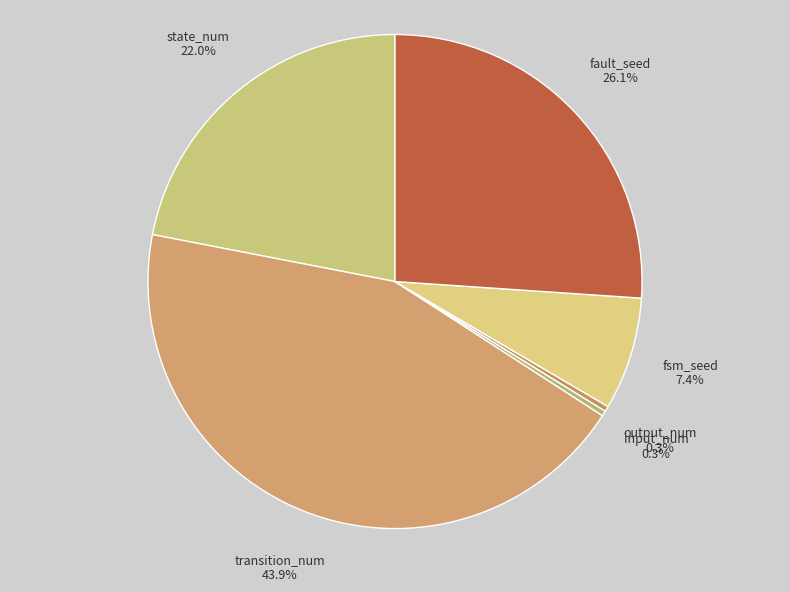

Combined, what portion of the pie is state_num and input_num?

22.3%